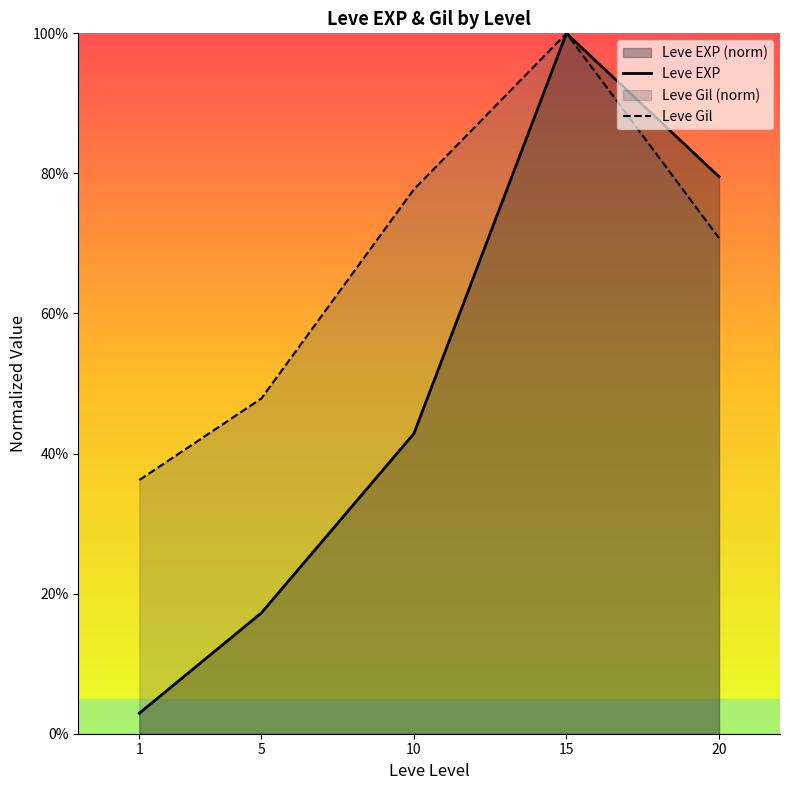

Which label corresponds to the smallest value in the chart?

1